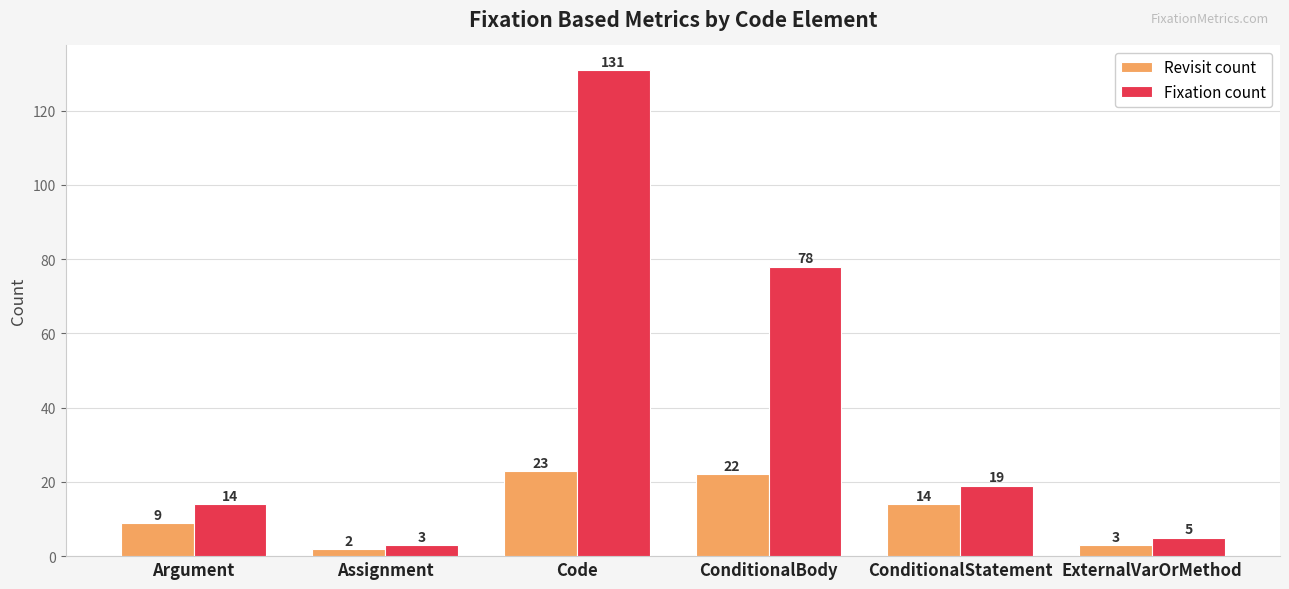

At ConditionalBody, list the series in order from largest to smallest.

Fixation count, Revisit count